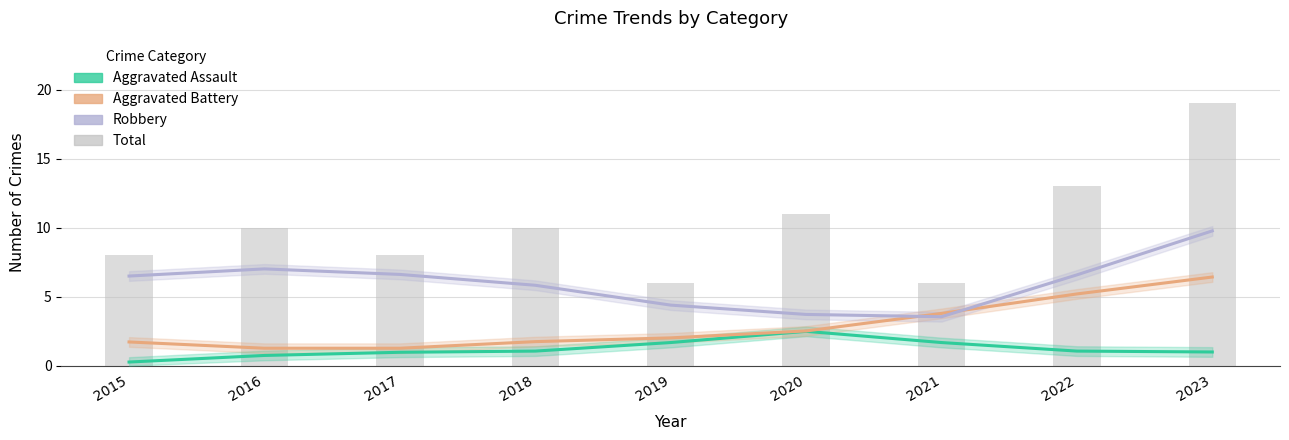

At which category does the chart reach its minimum across all series?

2015